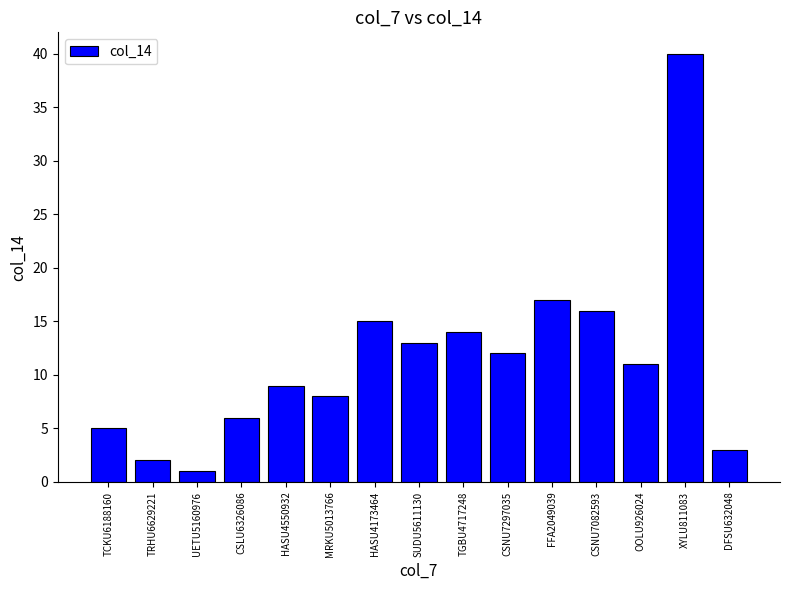

What is the maximum value shown in the chart?

40